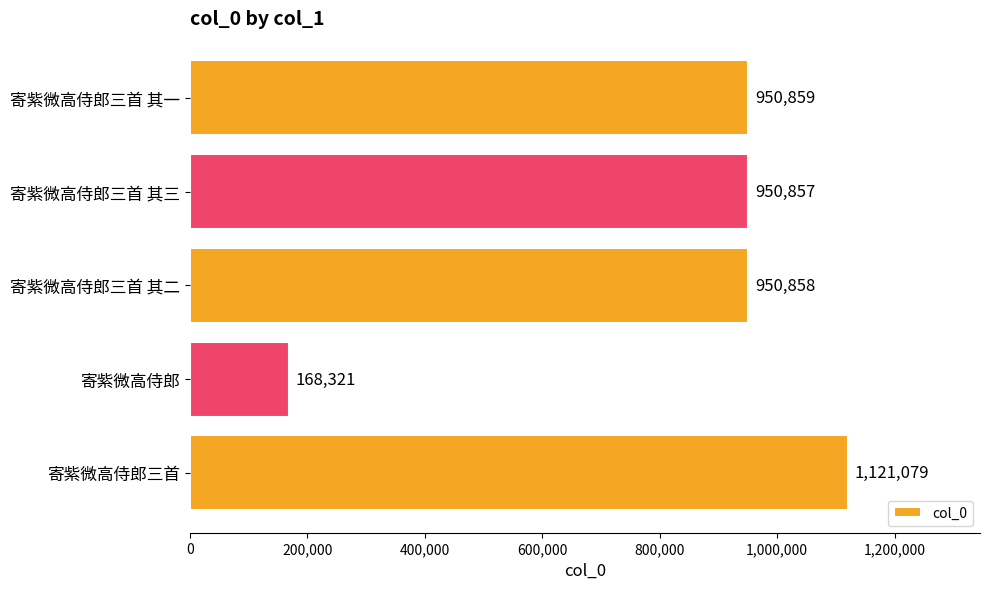

What is the difference between the values at 寄紫微高侍郎三首 and 寄紫微高侍郎三首 其一?

170220